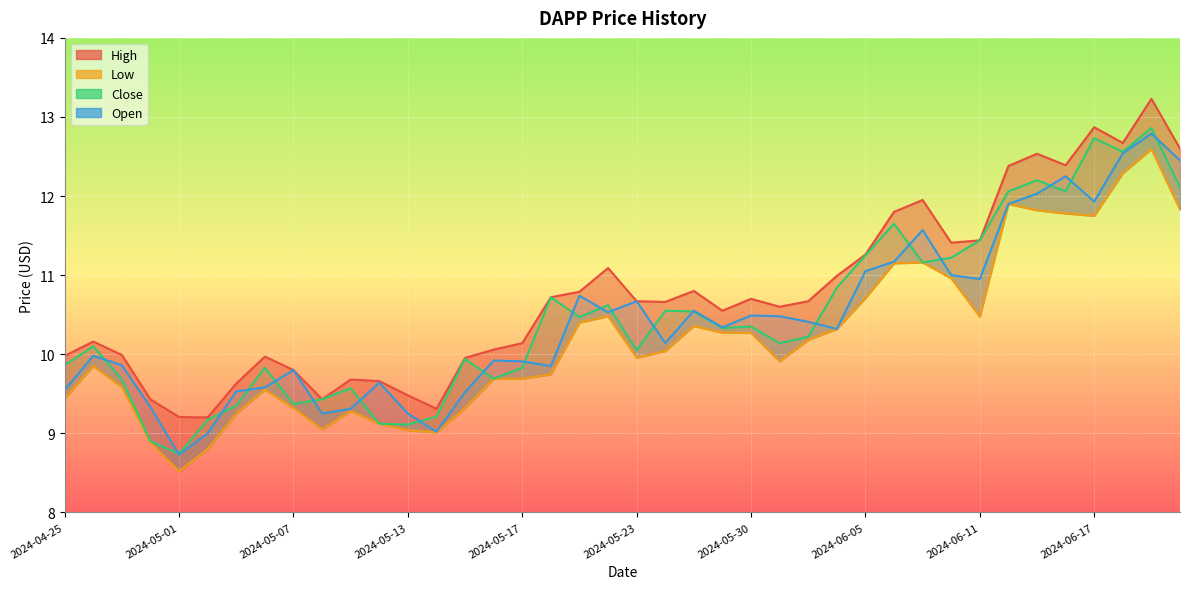

Which series has the widest spread of values?

Close